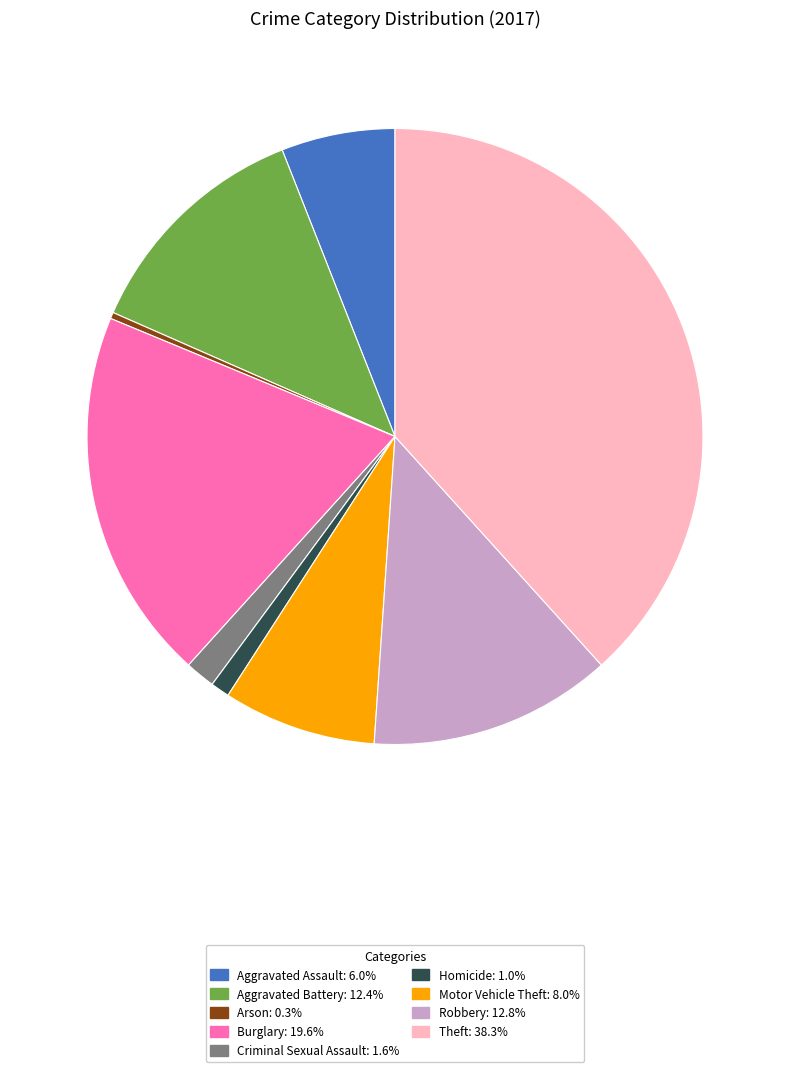

How many slices are in this pie chart?

9